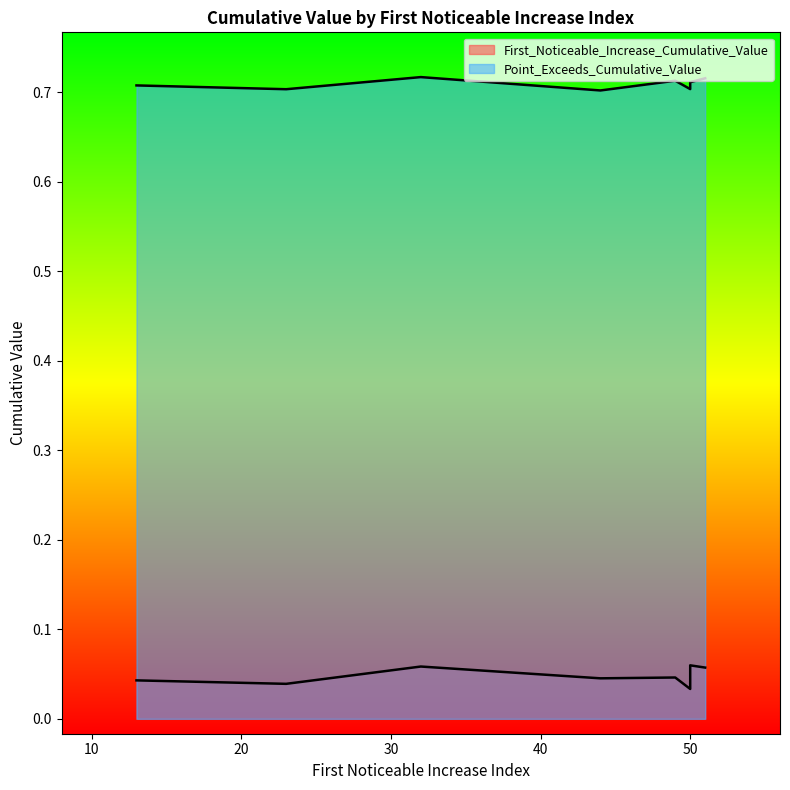

Rank the categories by First_Noticeable_Increase_Cumulative_Value value from highest to lowest.

50, 32, 51, 50, 49, 44, 13, 23, 50